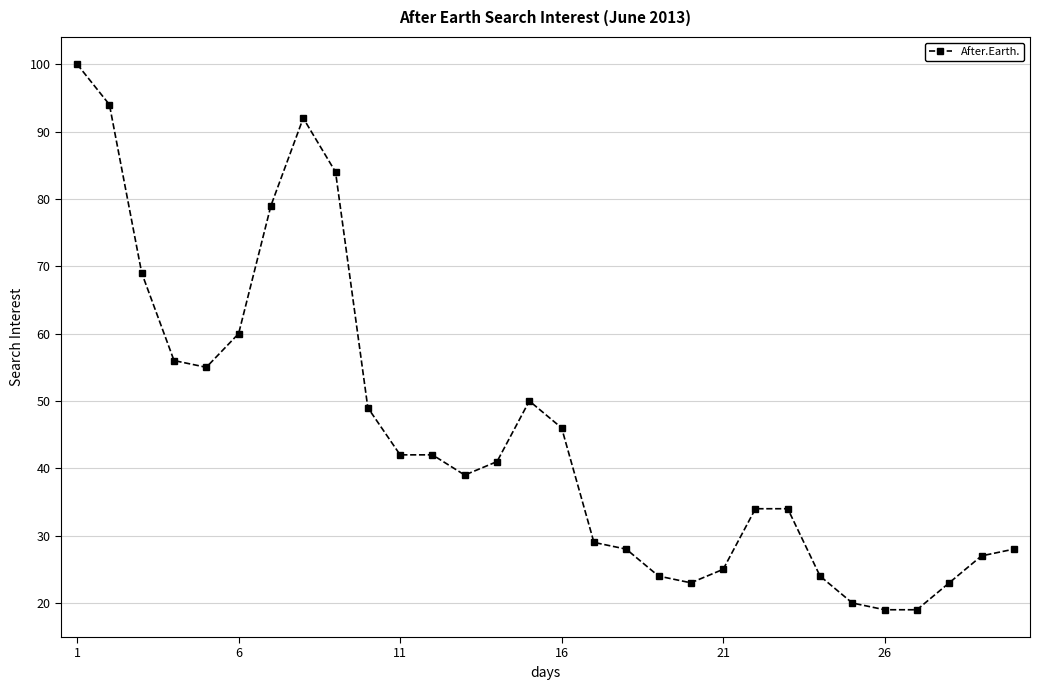

What is the maximum value shown in the chart?

100